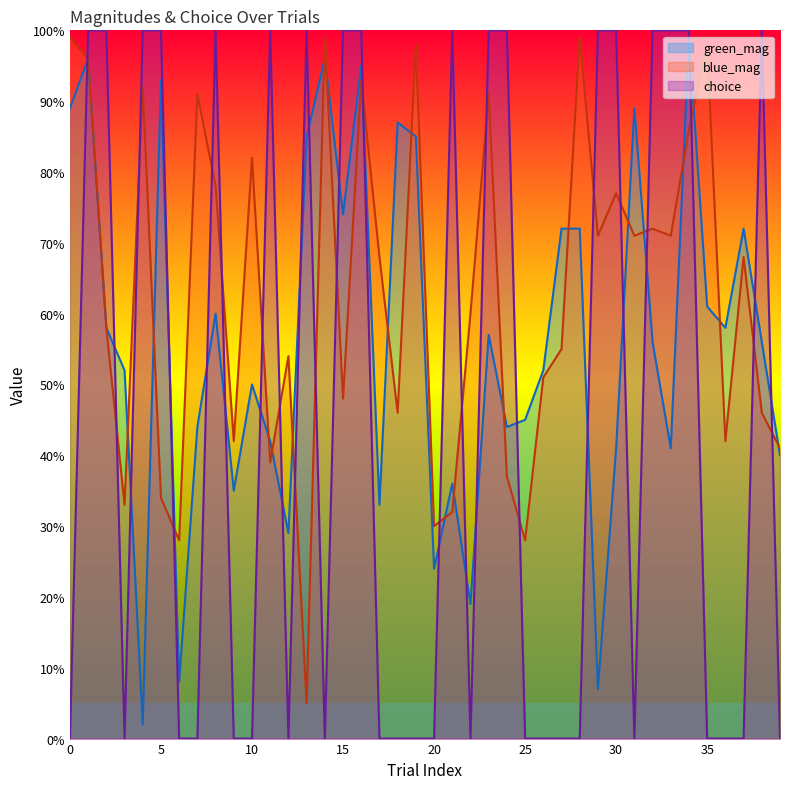

True or false: blue_mag and green_mag intersect in this chart.

True